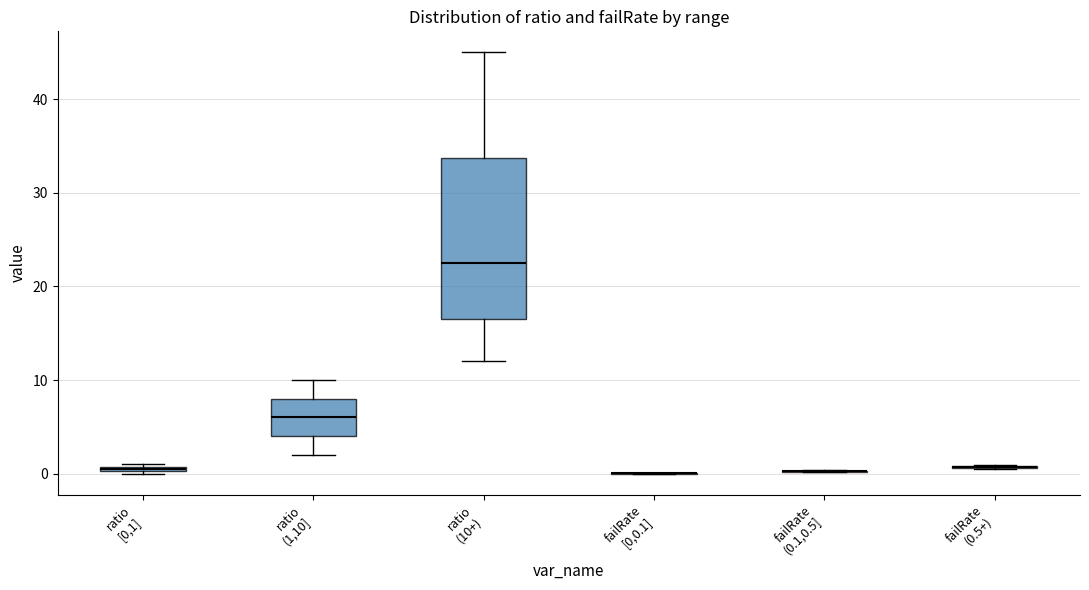

Comparing the boxes themselves (not the whiskers), which one is the tallest?

ratio (10+)